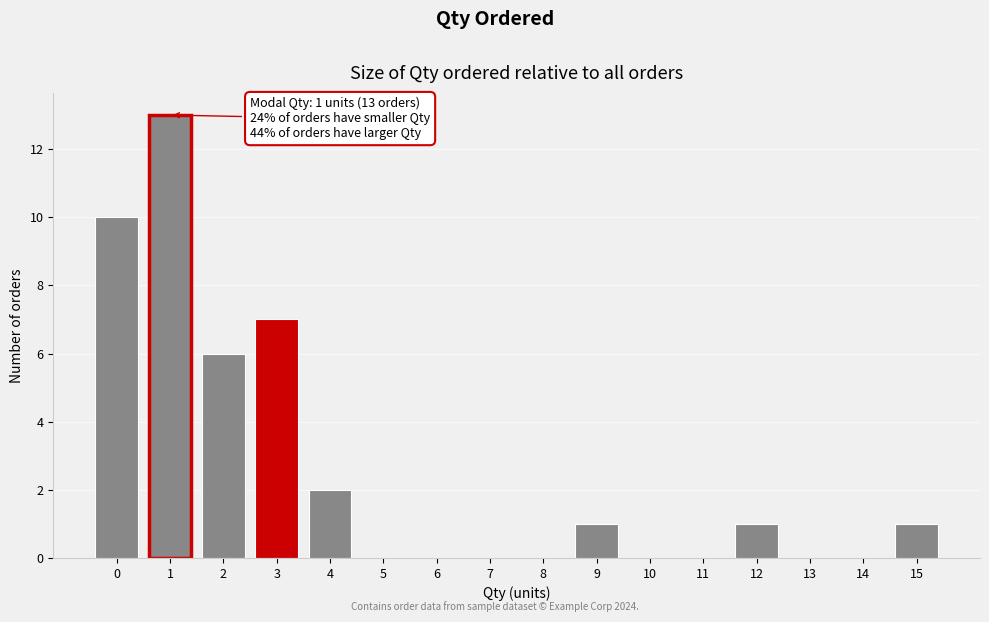

Over which range of the x-axis is the bar tallest?

0.5 to 1.5